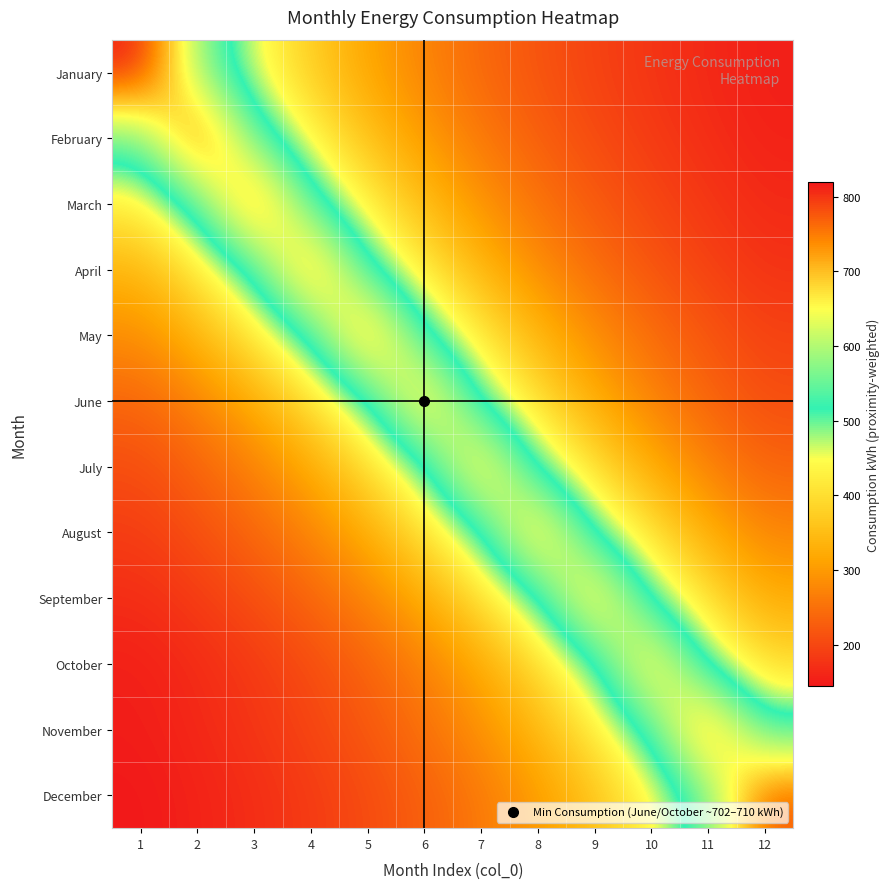

What is the spread (max minus min) of values at 10?

523.7